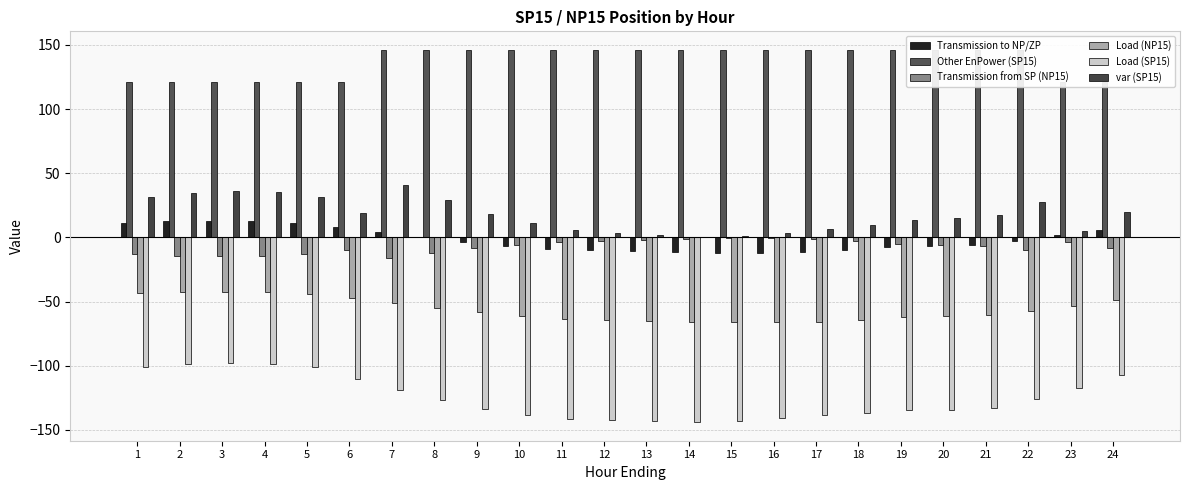

What is the average value of the Load (NP15) series?

-56.3